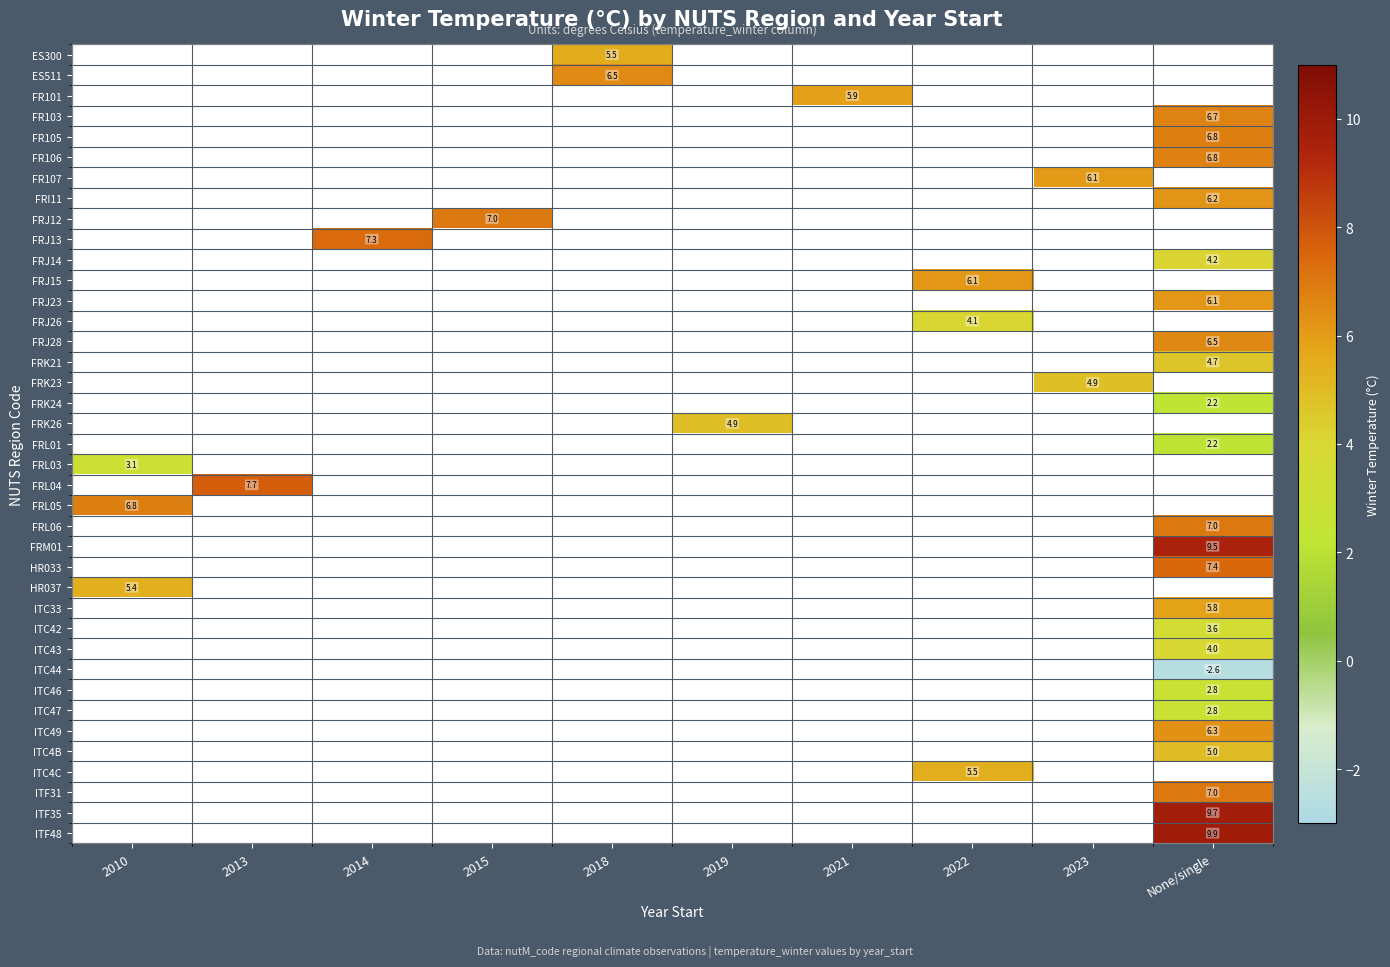

How many series are shown in this chart?

39